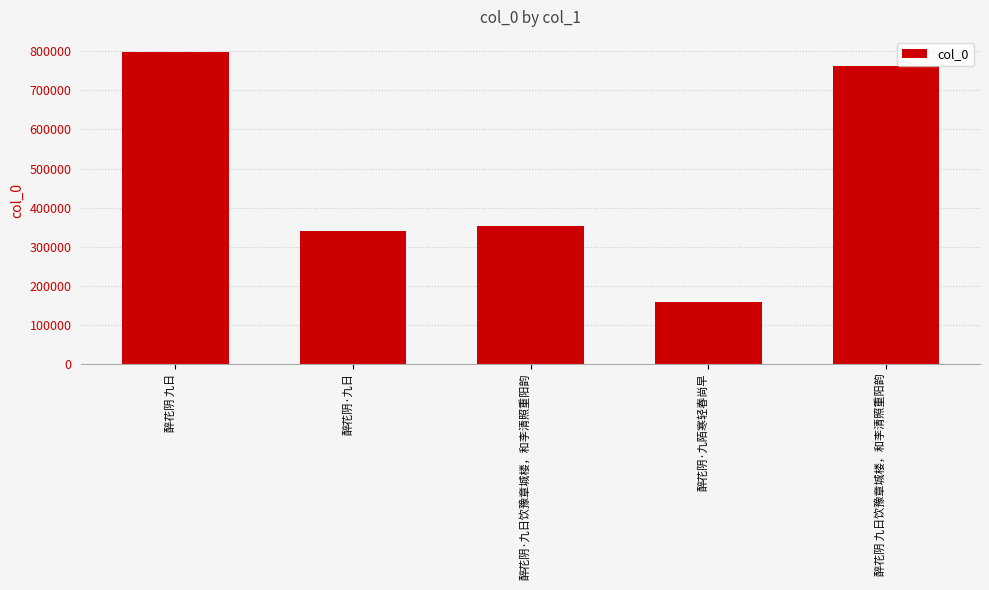

Reading left to right, extract all data points from this chart.

醉花阴 九日=797139	醉花阴·九日=338746	醉花阴·九日饮豫章城楼，和李清照重阳韵=353055	醉花阴·九陌寒轻春尚早=157242	醉花阴 九日饮豫章城楼，和李清照重阳韵=762844